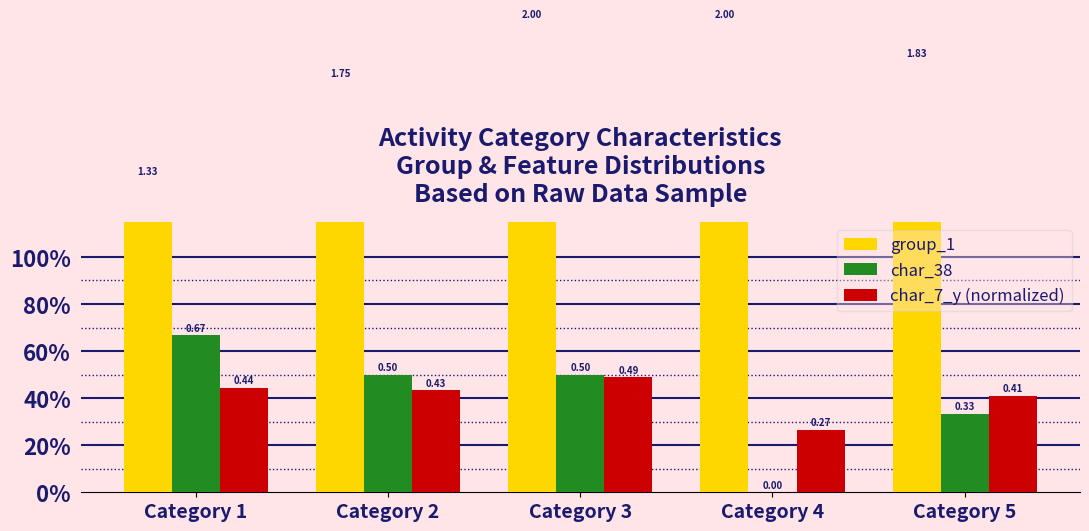

What is the spread (max minus min) of values at Category 2?

1.3